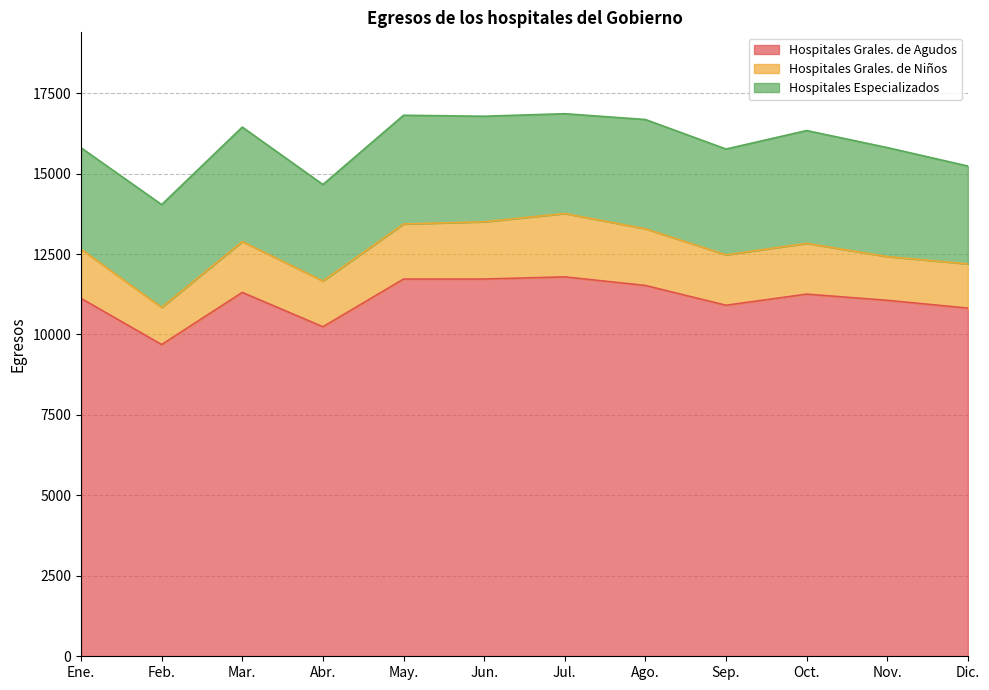

True or false: Hospitales Especializados and Hospitales Grales. de Niños intersect in this chart.

False